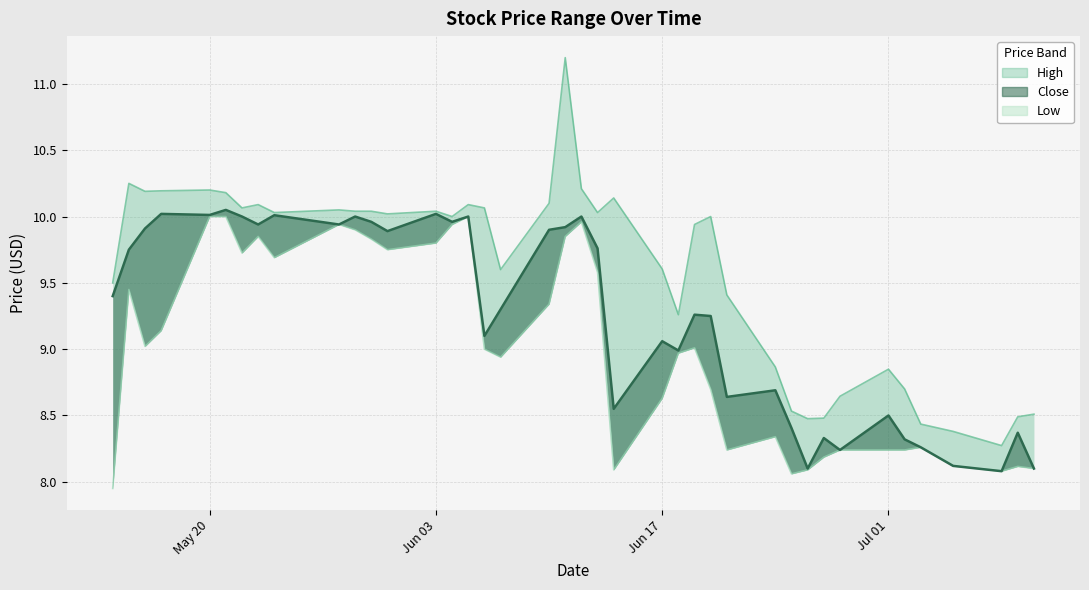

True or false: Close and Low intersect in this chart.

False